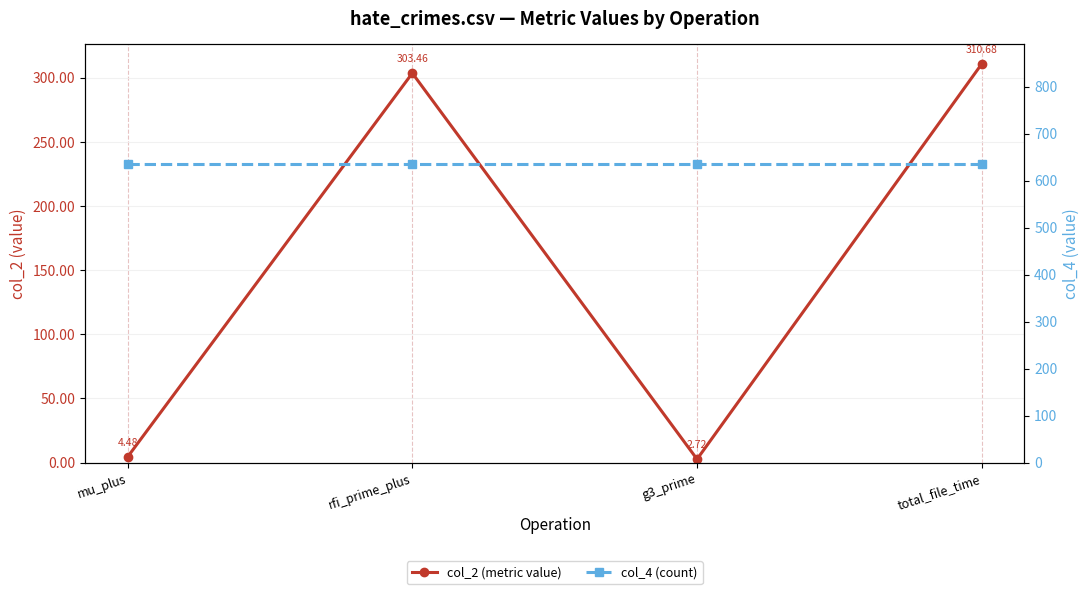

True or false: col_2 (metric value) and col_4 (count) cross at least once.

False